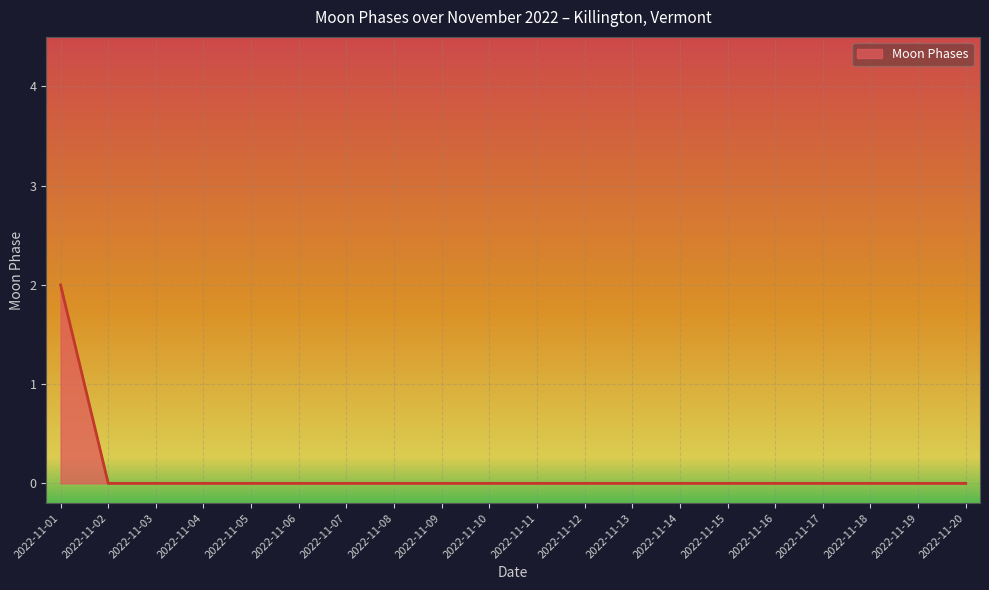

True or false: the data shows -1 at 2022-11-02.

False